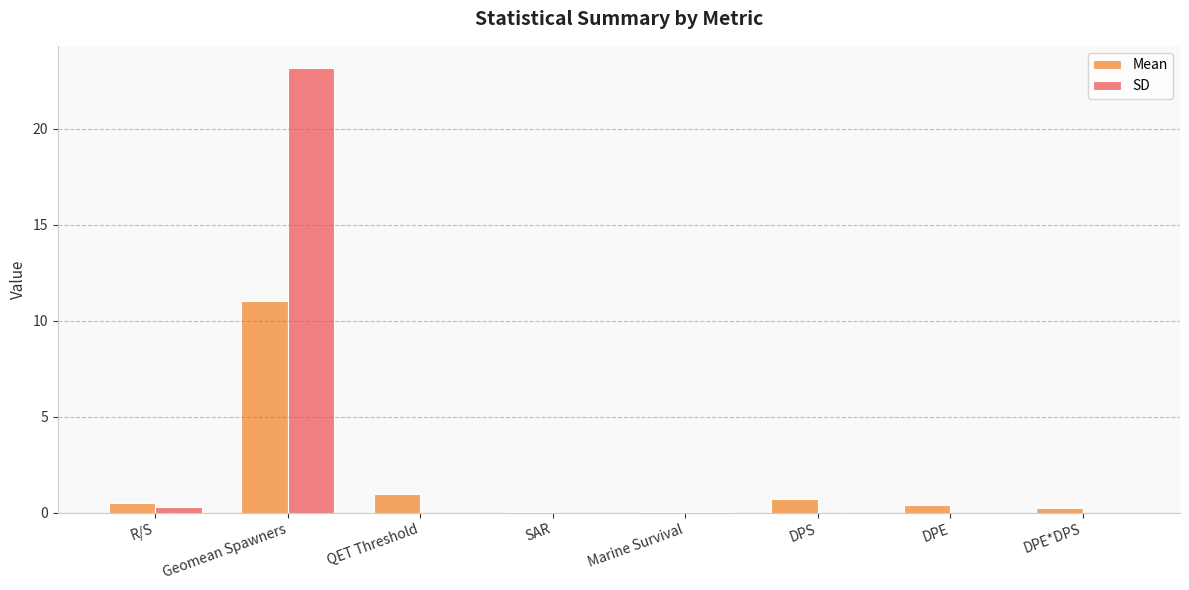

At which category is the sum across all series the highest?

Geomean Spawners